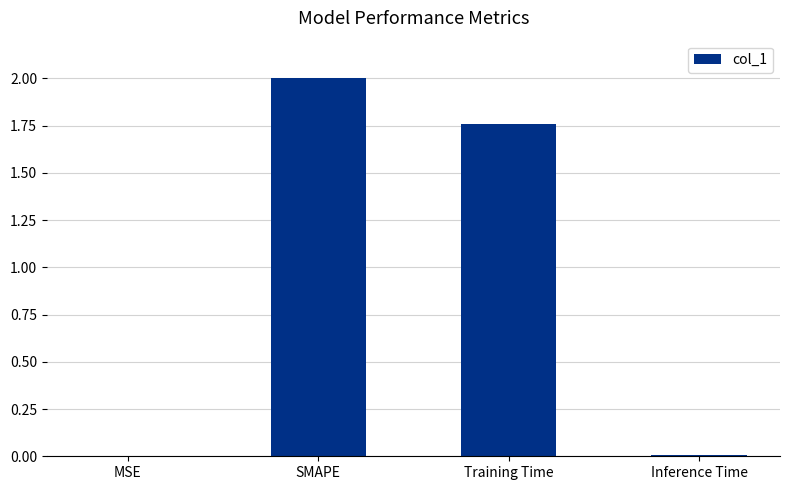

What is the sum of the values at Training Time and SMAPE?

3.8